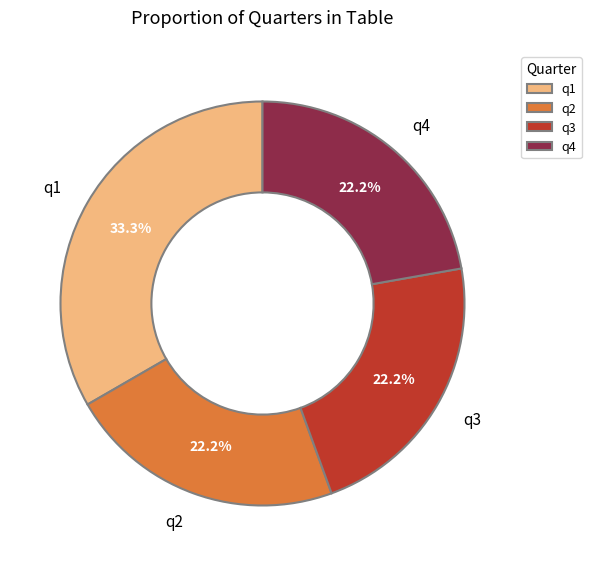

Does q1 account for over 50% of the chart?

No